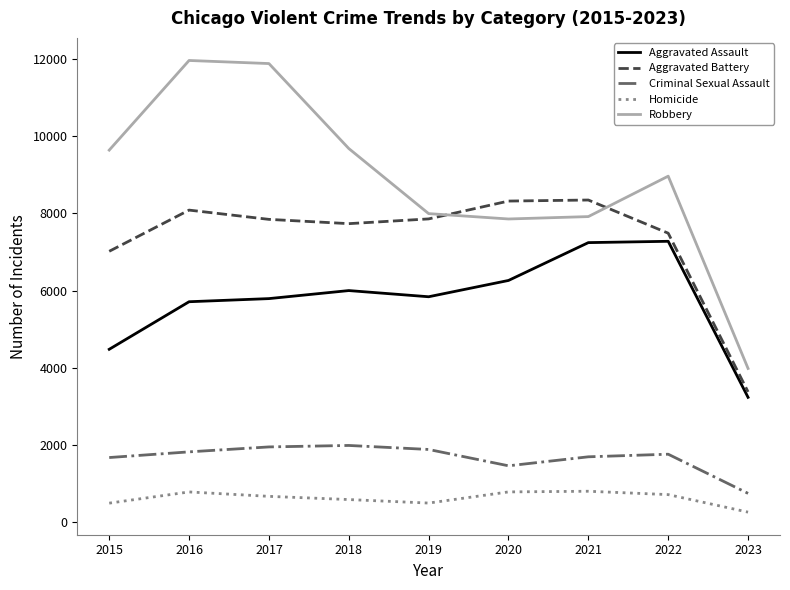

Which series ends up on top after the final intersection of Aggravated Battery and Robbery?

Robbery